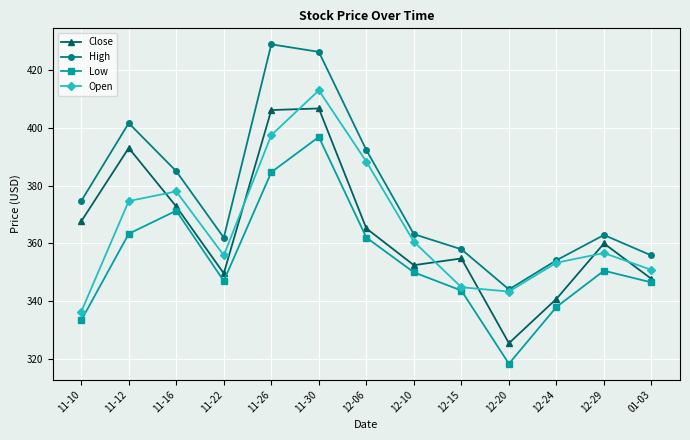

What are all the series names shown in the legend?

Close, High, Low, Open